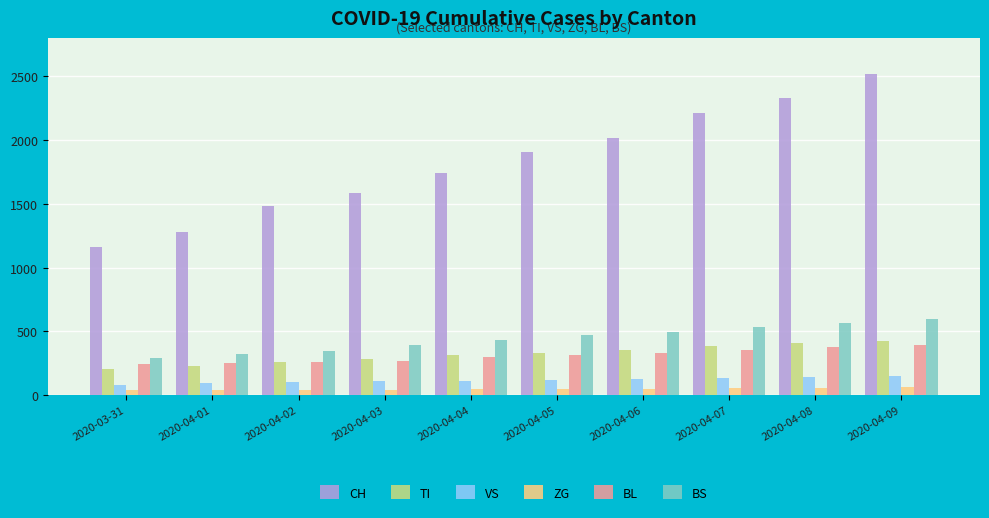

What are all the series names shown in the legend?

CH, TI, VS, ZG, BL, BS